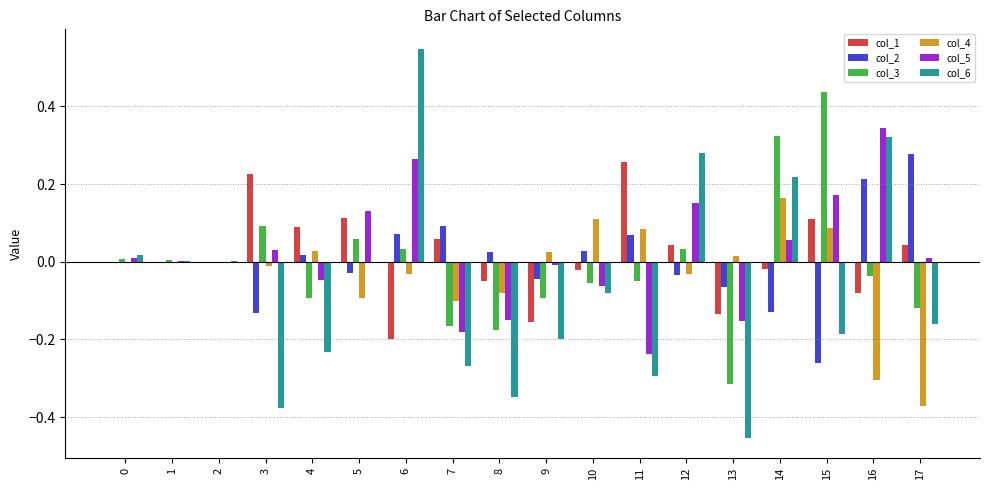

True or false: col_4 has a value of 0.0 at 13.

True